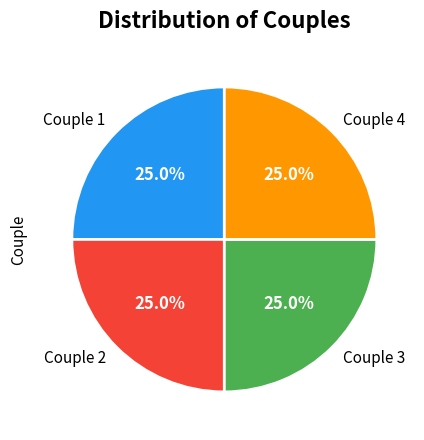

Approximately how many times larger is the value at Couple 3 compared to Couple 2?

1.0